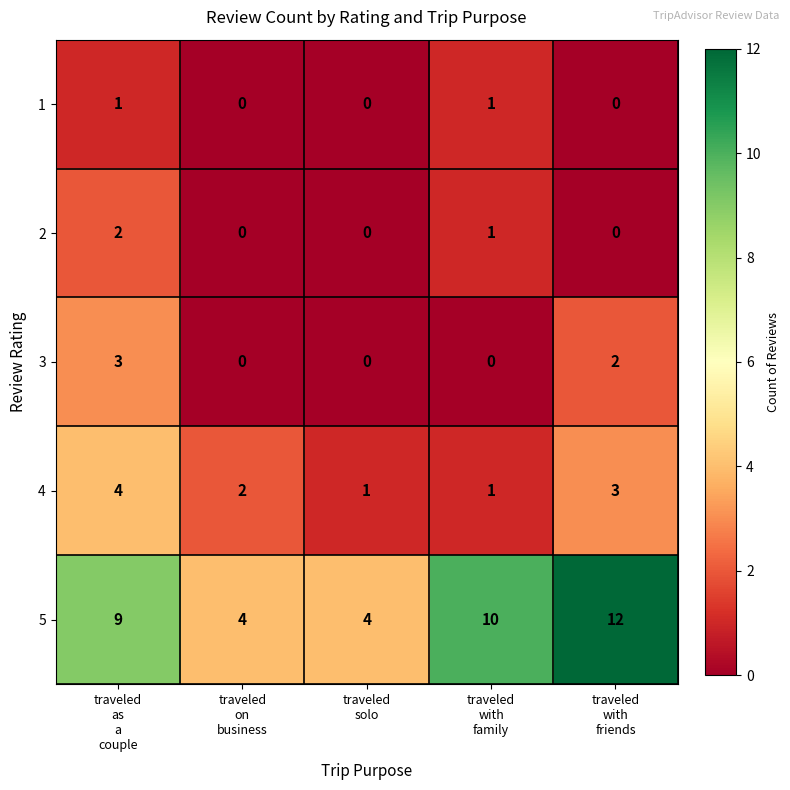

What is the difference between the maximum and minimum values in the 5 series?

8